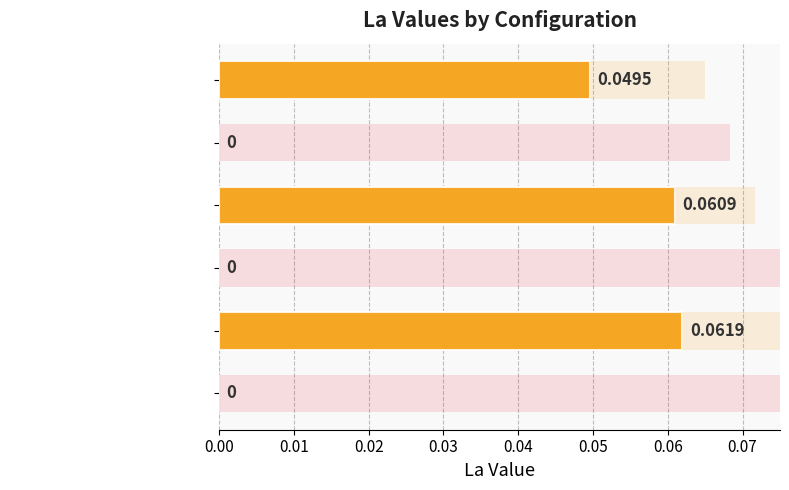

What is the value of the 3rd bar from the left?

0.1